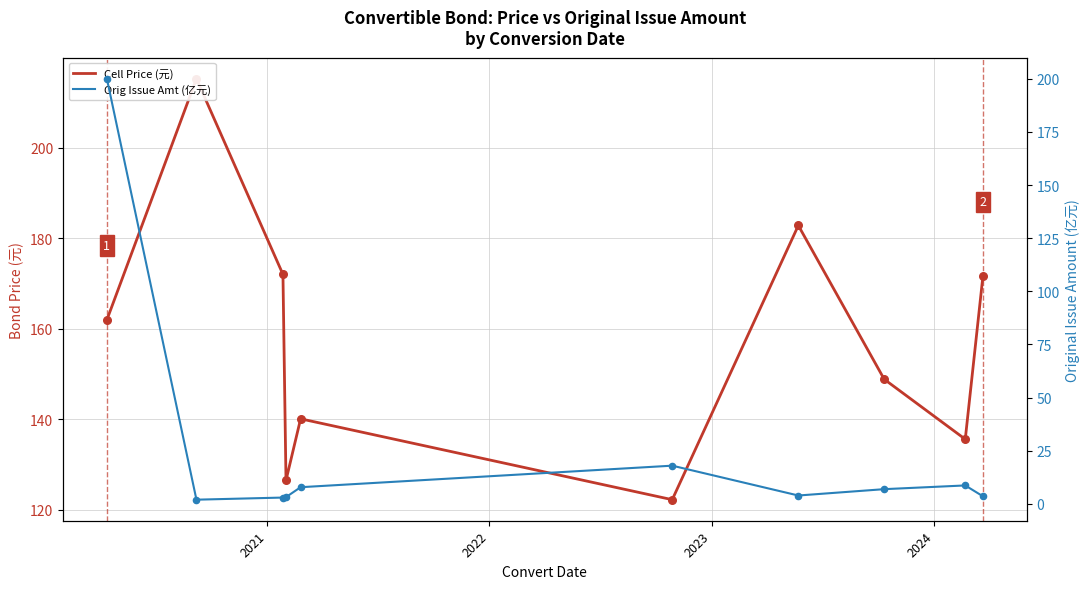

Which series reaches the maximum Y coordinate?

Cell Price (元)